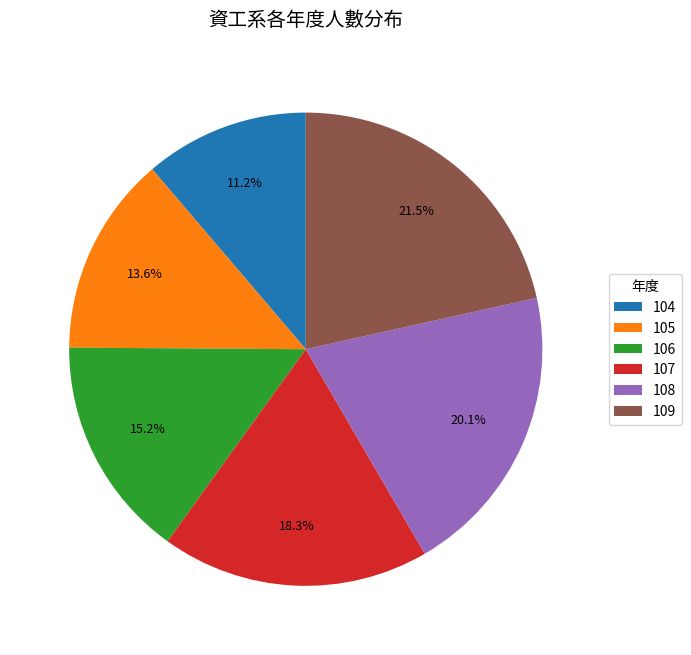

What portion of the pie excludes 108?

79.9%